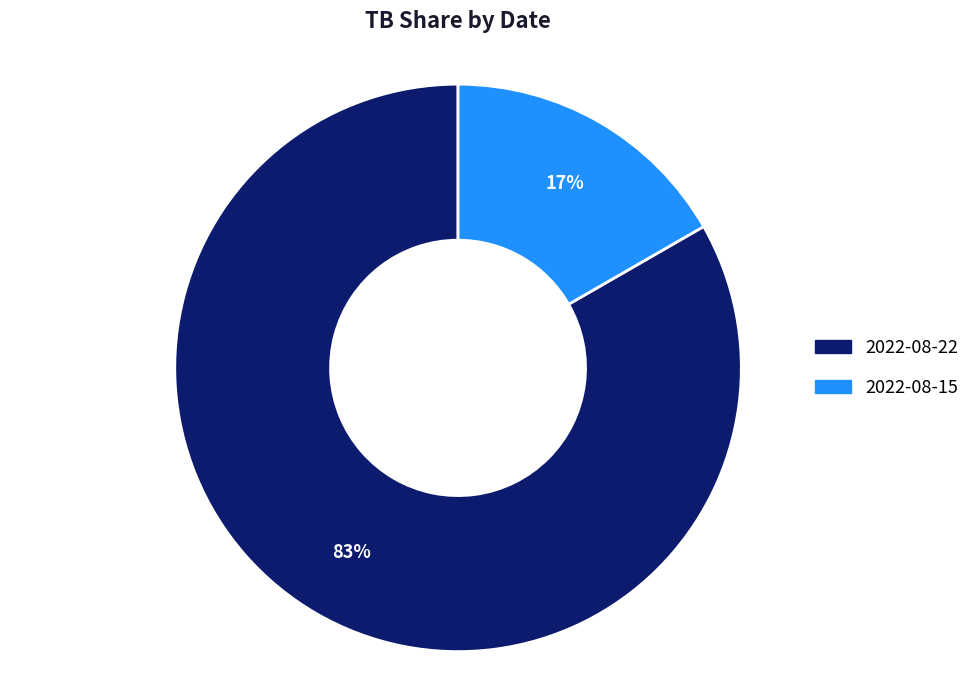

Between 2022-08-15 and 2022-08-22, which is larger?

2022-08-22